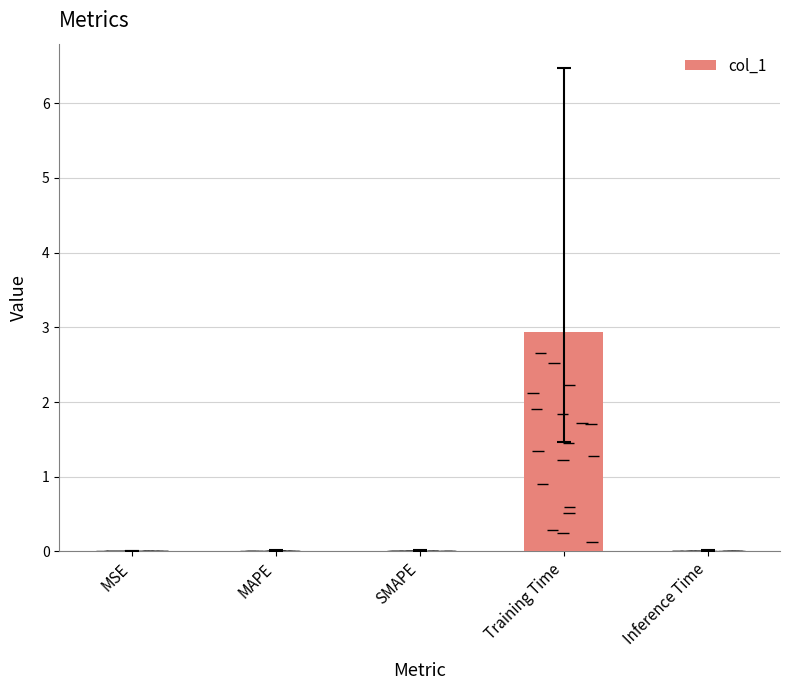

The chart shows a value of 0.0 at MAPE. True or false?

False